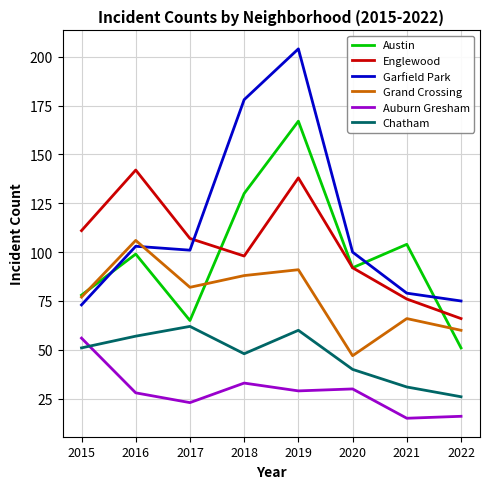

What are all the series names shown in the legend?

Austin, Englewood, Garfield Park, Grand Crossing, Auburn Gresham, Chatham